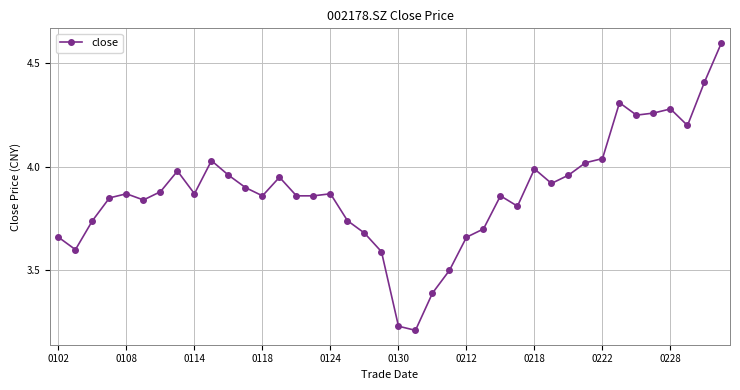

What is the sum of all values?

155.2